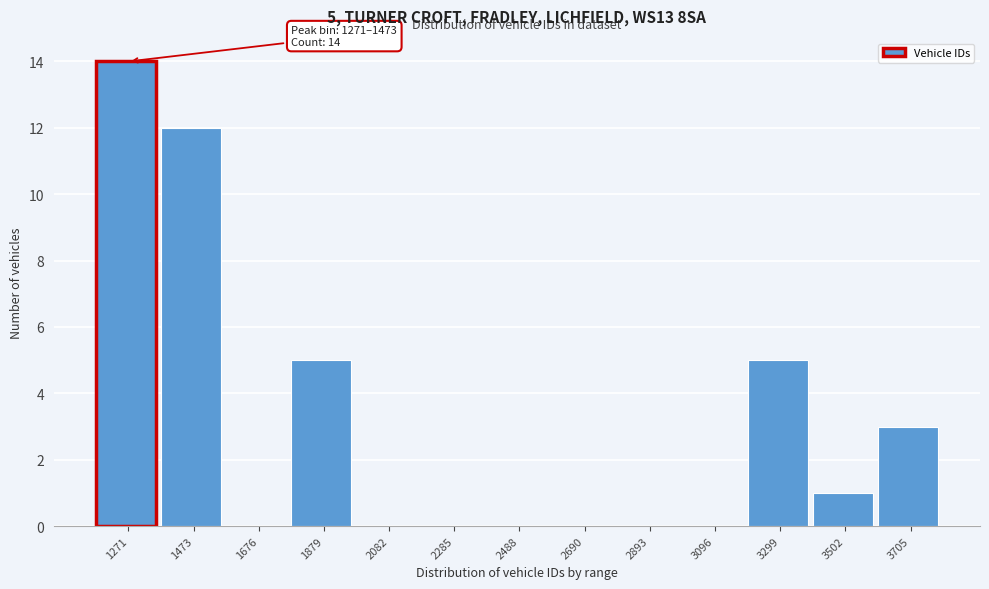

Reading right to left, list all the values displayed in this chart.

3705=3	3502=1	3299=5	3096=0	2893=0	2690=0	2488=0	2285=0	2082=0	1879=5	1676=0	1473=12	1271=14